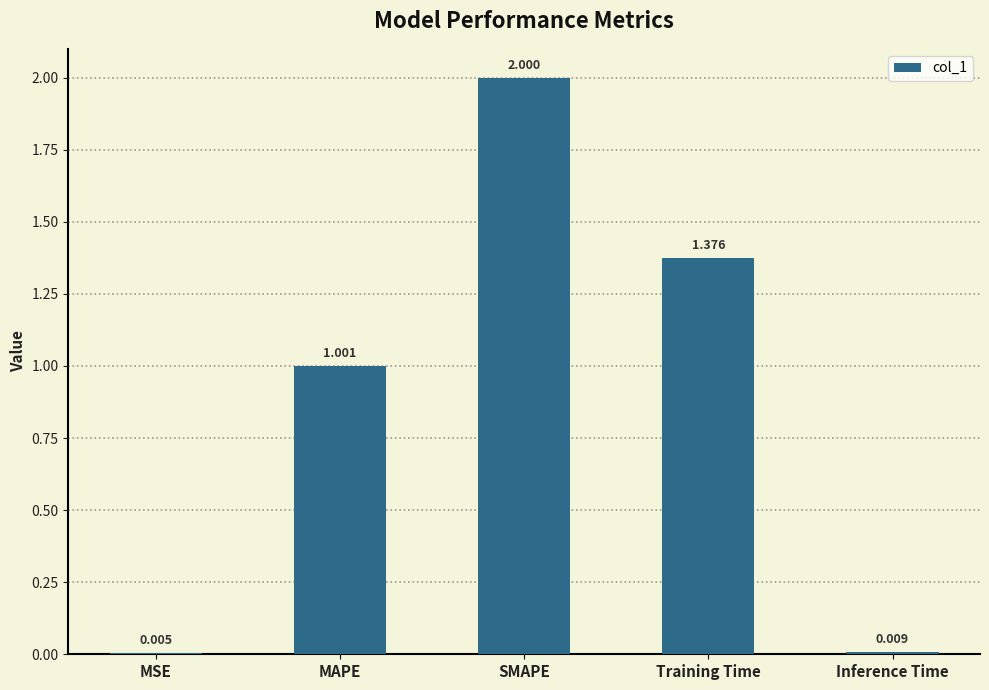

Which has a higher value, Training Time or MAPE?

Training Time